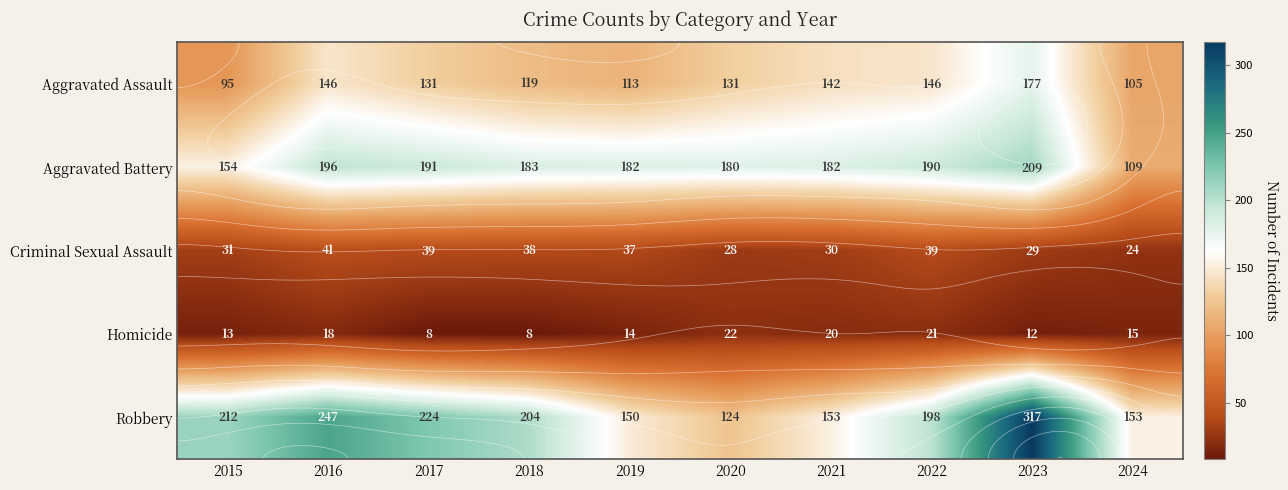

The value of Aggravated Assault at 2017 is 207. True or false?

False